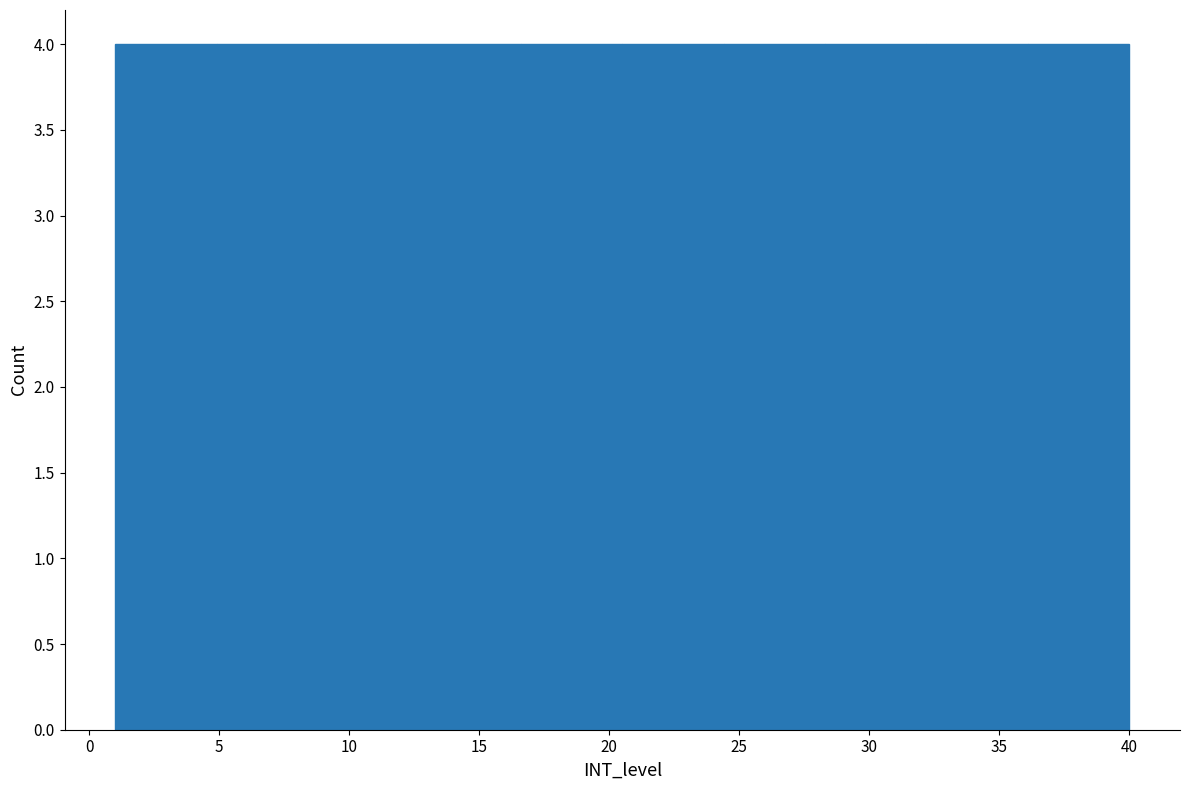

How tall is the bar that spans 16.6 to 20.5 on the x-axis? Neither the bar edges nor the heights are printed on the chart, so give them approximately, as read against the axes.

4